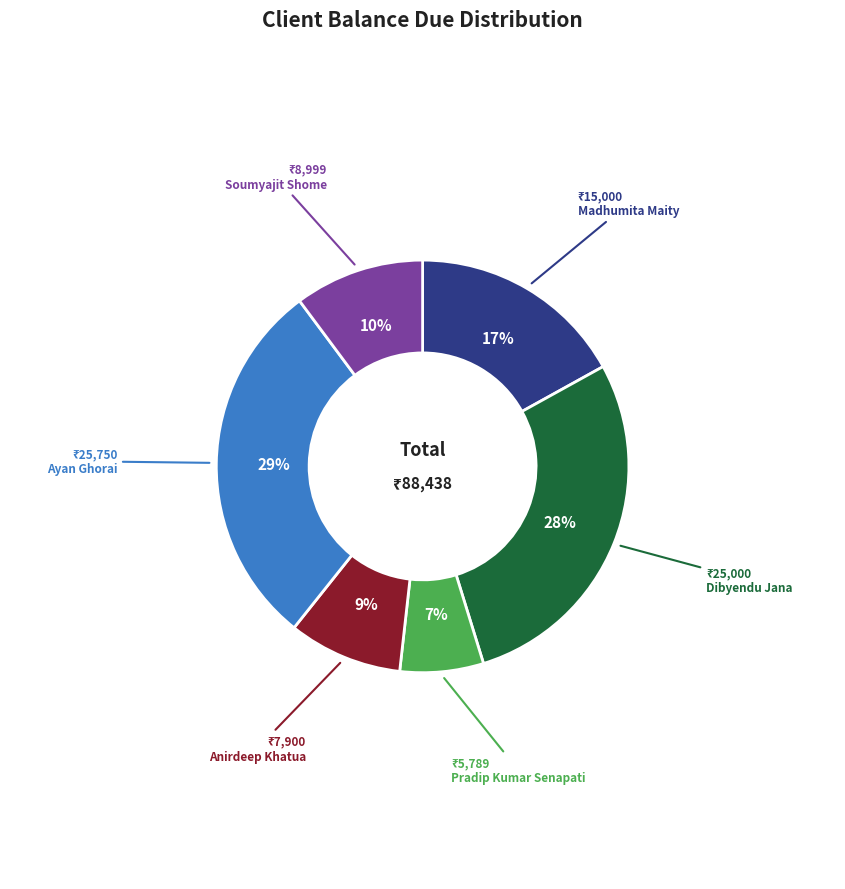

To the nearest percent, what is the average slice percentage?

17%